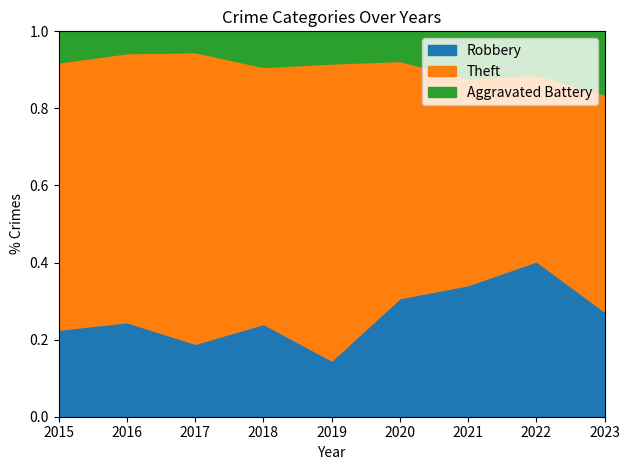

Which category has the highest value in the Robbery series?

2022